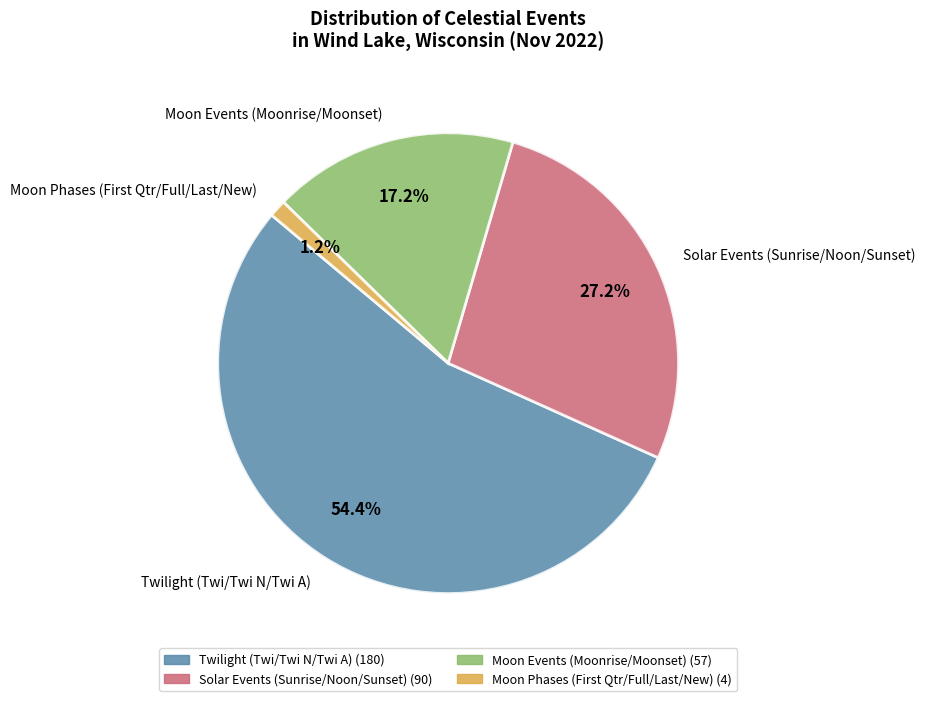

How much of the chart is everything except Moon Events (Moonrise/Moonset)?

82.8%